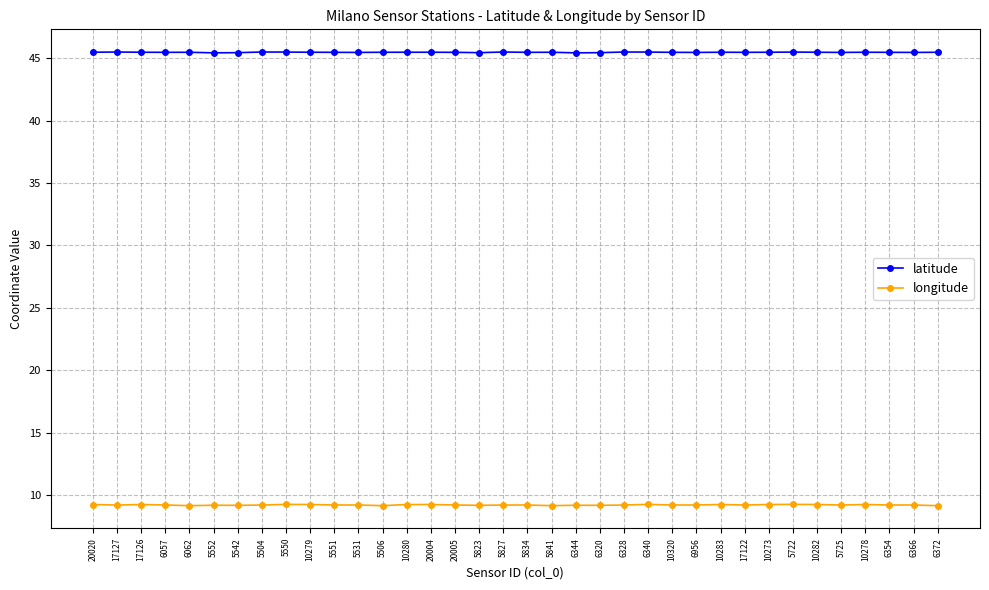

What is the label of the 29th point from the right?

5504